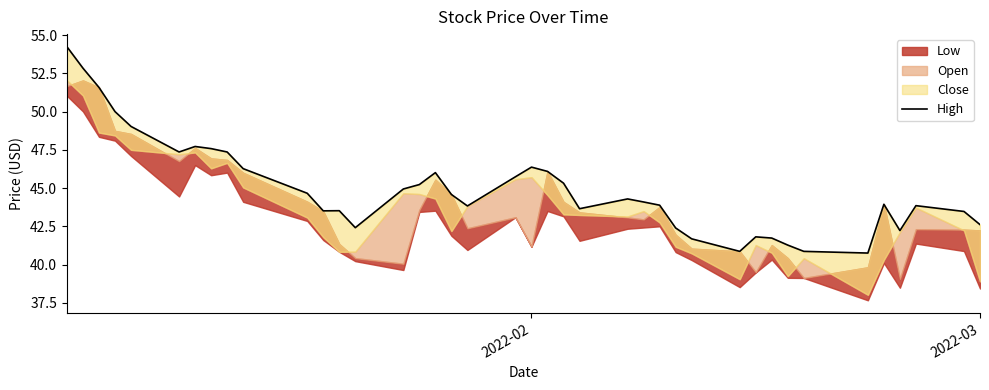

Is it true that the value at 2022-02 is 46.4?

True